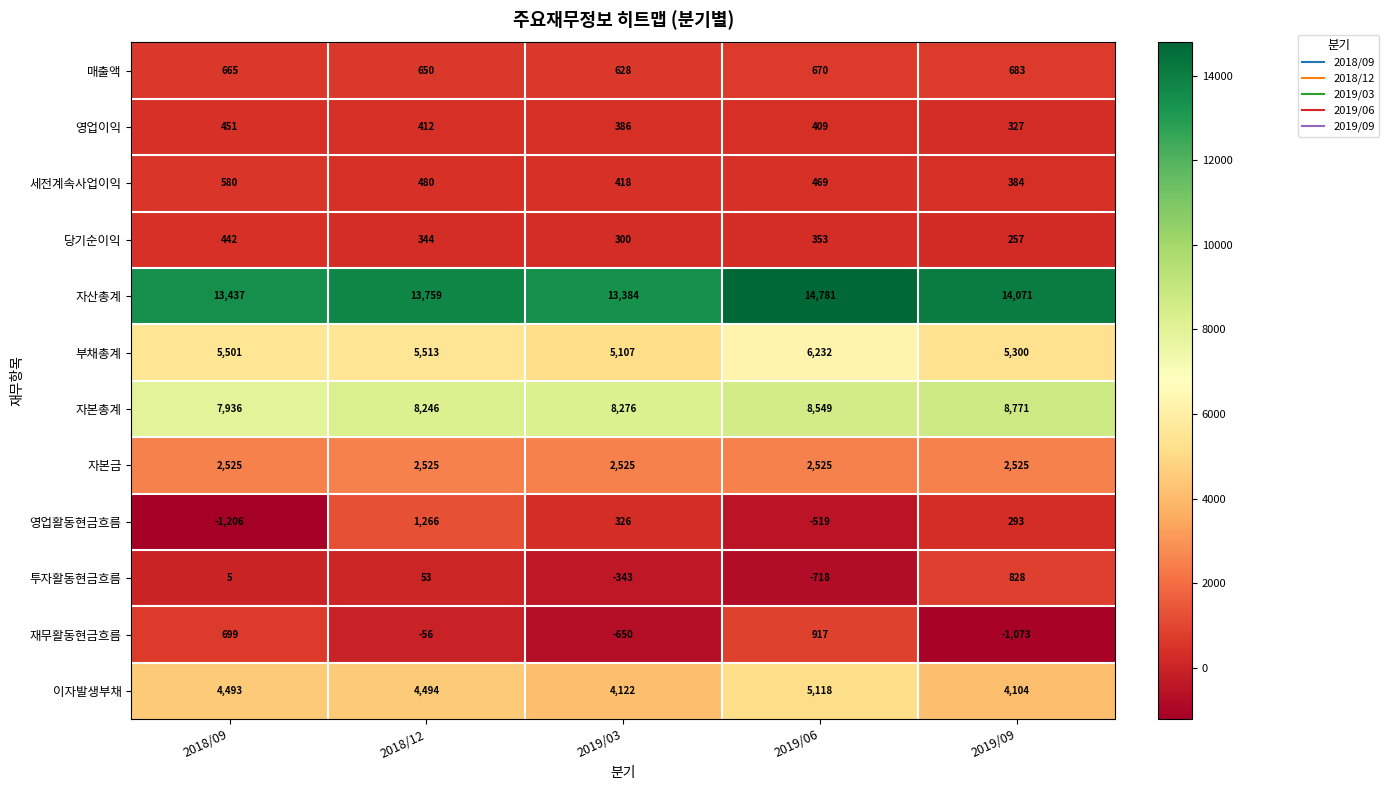

What is the difference between the maximum and minimum values in the 부채총계 series?

1125